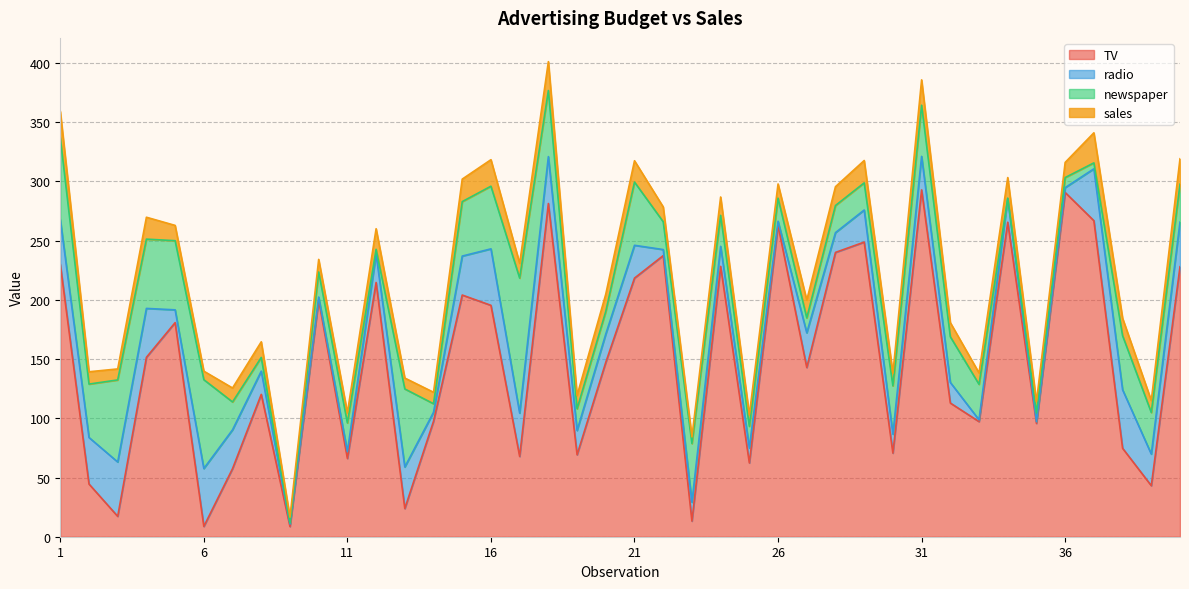

Reading left to right, list all the values displayed in this chart.

TV: 230.1	44.5	17.2	151.5	180.8	8.7	57.5	120.2	8.6	199.8	66.1	214.7	23.8	97.5	204.1	195.4	67.8	281.4	69.2	147.3	218.4	237.4	13.2	228.3	62.3	262.9	142.9	240.1	248.8	70.6	292.9	112.9	97.2	265.6	95.7	290.7	266.9	74.7	43.1	228.0
radio: 37.8	39.3	45.9	41.3	10.8	48.9	32.8	19.6	2.1	2.6	5.8	24.0	35.1	7.6	32.9	47.7	36.6	39.6	20.5	23.9	27.7	5.1	15.9	16.9	12.6	3.5	29.3	16.7	27.1	16.0	28.3	17.4	1.5	20.0	1.4	4.1	43.8	49.4	26.7	37.7
newspaper: 69.2	45.1	69.3	58.5	58.4	75.0	23.5	11.6	1.0	21.2	24.2	4.0	65.9	7.2	46.0	52.9	114.0	55.8	18.3	19.1	53.4	23.5	49.6	26.2	18.3	19.5	12.6	22.9	22.9	40.8	43.2	38.6	30.0	0.3	7.4	8.5	5.0	45.7	35.1	32.0
sales: 22.1	10.4	9.3	18.5	12.9	7.2	11.8	13.2	4.8	10.6	8.6	17.4	9.2	9.7	19.0	22.4	12.5	24.4	11.3	14.6	18.0	12.5	5.6	15.5	9.7	12.0	15.0	15.9	18.9	10.5	21.4	11.9	9.6	17.4	9.5	12.8	25.4	14.7	10.1	21.5